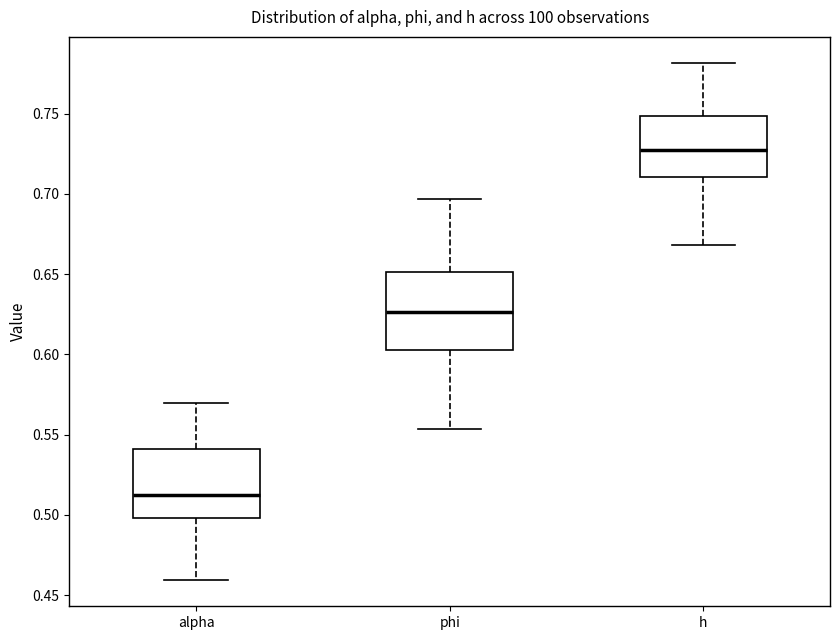

Where is the lower edge of the box for alpha on the y-axis? The values are not printed on the chart, so give them approximately, as read against the axis.

0.500